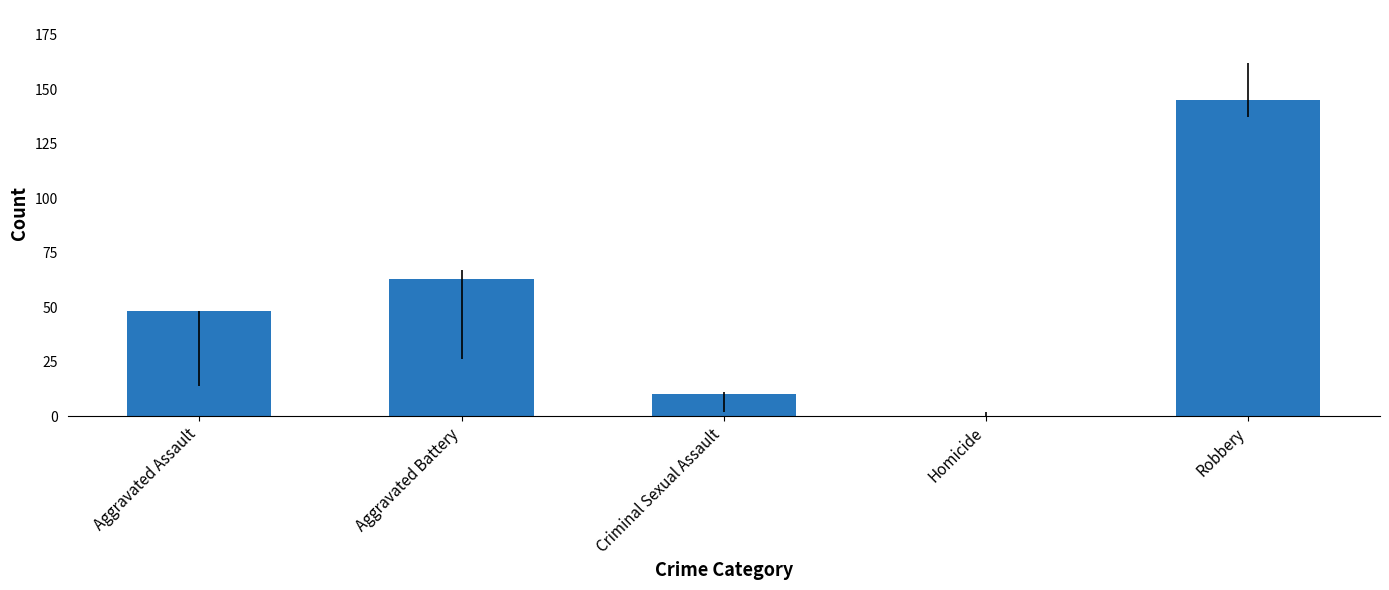

What is the sum of all values?

266